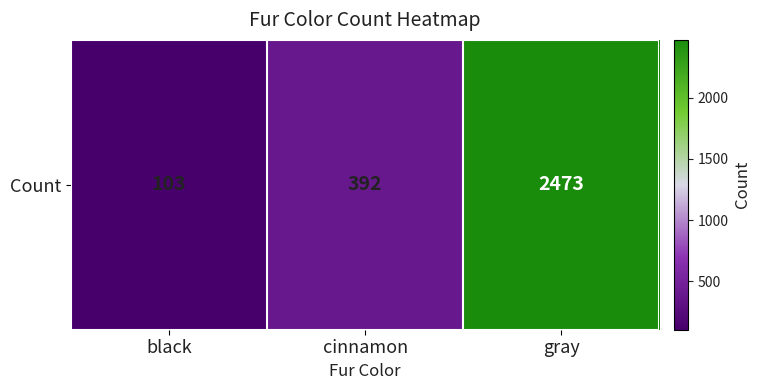

What is the sum of the values at black and gray?

2576